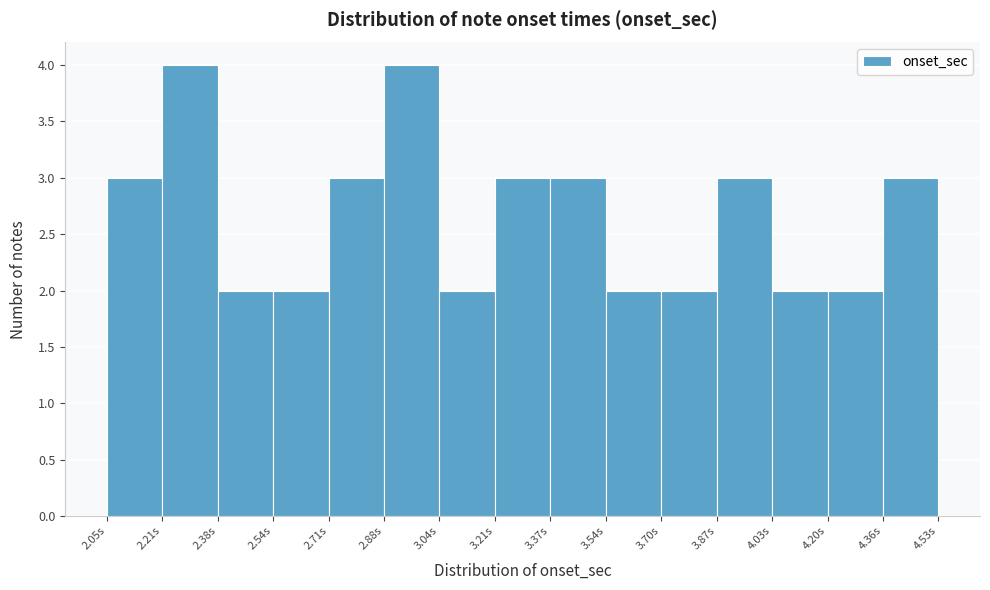

Reading left to right, list every bar in this chart as the range it spans on the x-axis followed by its height. Neither the bar edges nor the heights are printed on the chart, so give them approximately, as read against the axes.

2.04 to 2.22: 3
2.22 to 2.38: 4
2.38 to 2.54: 2
2.54 to 2.72: 2
2.72 to 2.88: 3
2.88 to 3.04: 4
3.04 to 3.20: 2
3.20 to 3.38: 3
3.38 to 3.54: 3
3.54 to 3.70: 2
3.70 to 3.86: 2
3.86 to 4.04: 3
4.04 to 4.20: 2
4.20 to 4.36: 2
4.36 to 4.52: 3